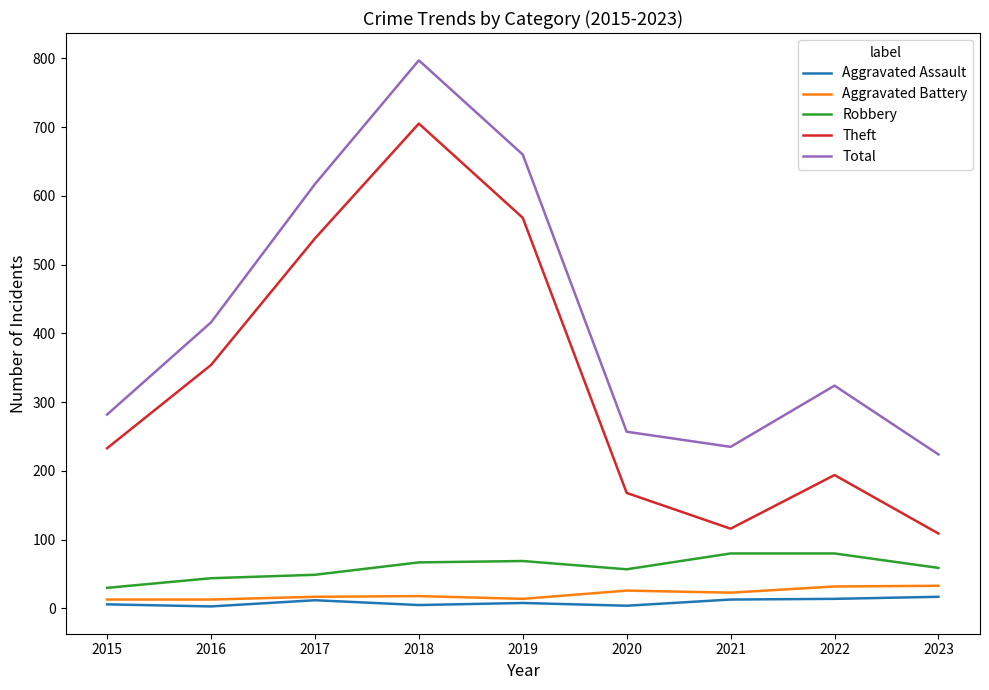

What is the sum of the Aggravated Assault values at 2018 and 2016?

8